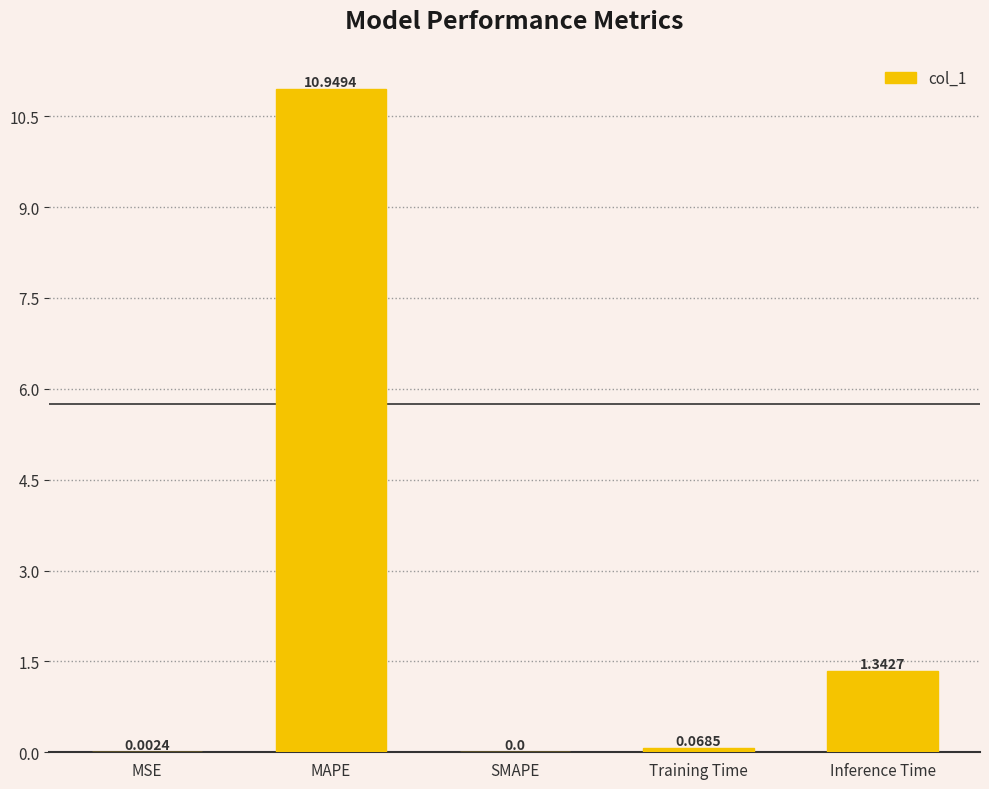

Which category has the highest value across all series?

MAPE